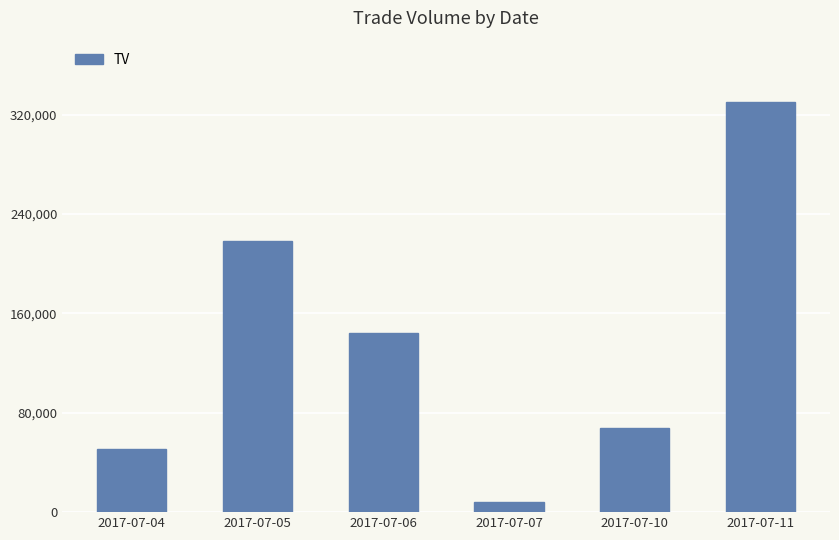

Is it true that the value at 2017-07-06 is 144000?

True